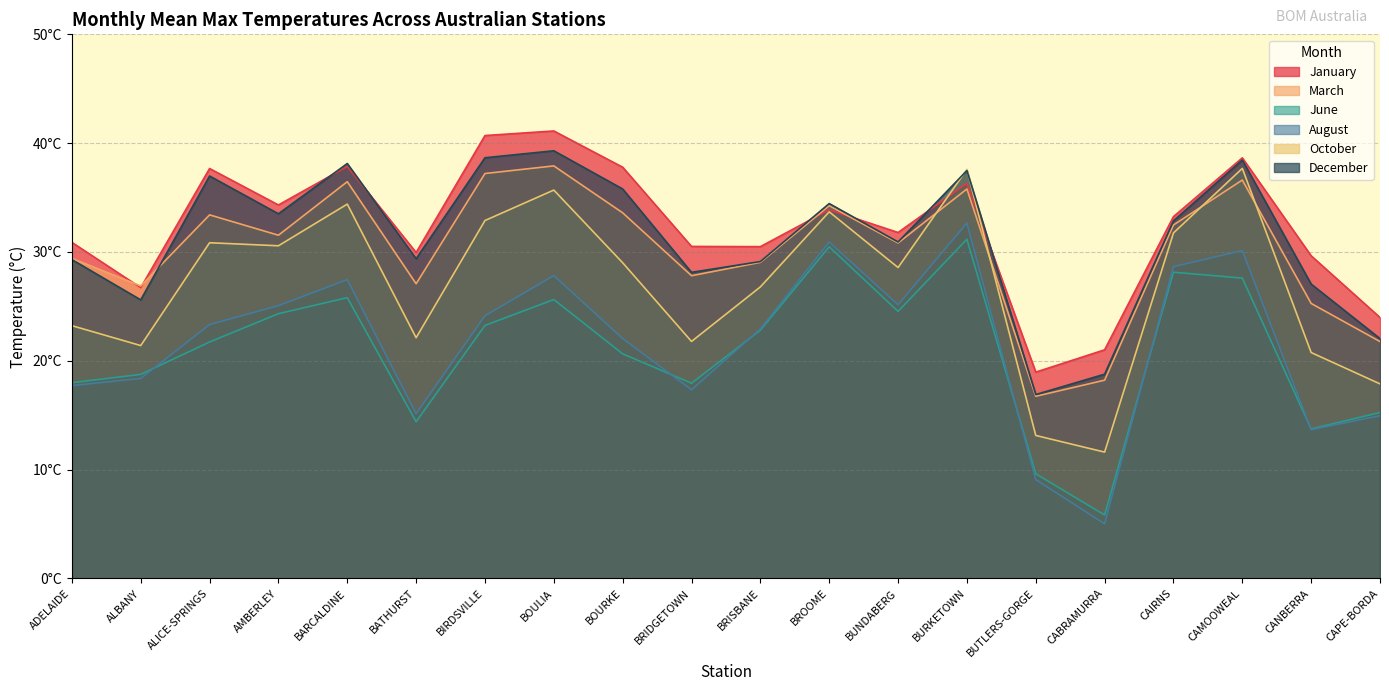

What is the smallest value displayed?

5.0